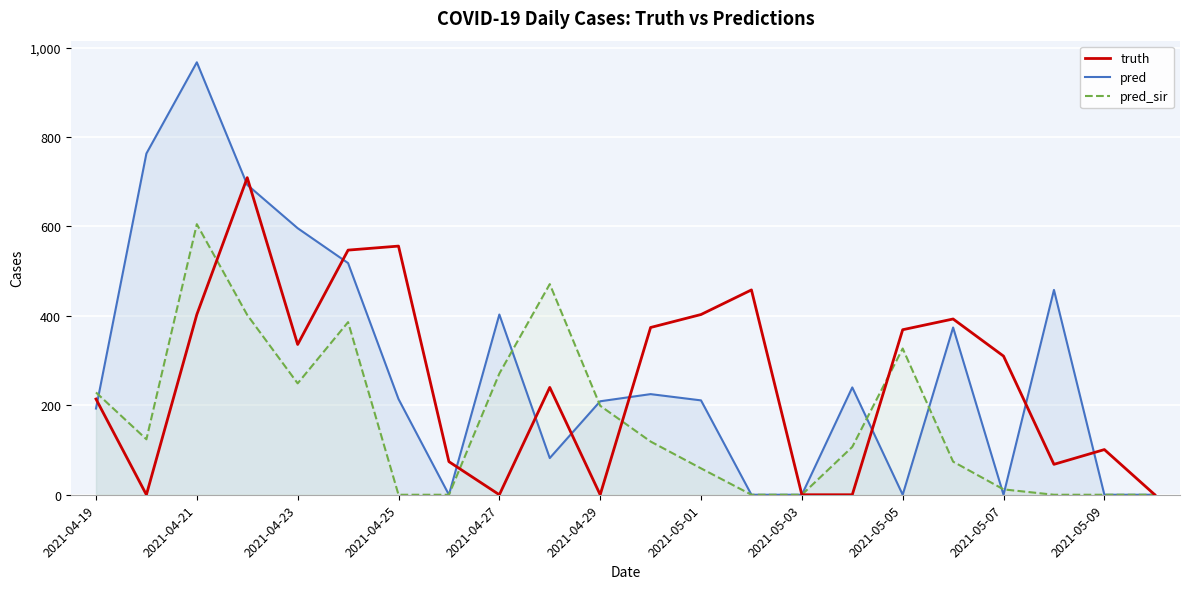

Reading right to left, extract all data points from this chart.

truth: 0.0	101.0	68.0	310.0	393.0	369.0	0.0	0.0	458.0	403.0	374.0	0.0	240.0	0.0	74.0	556.0	547.0	336.0	709.0	403.0	0.0	214.0
pred: 0.0	0.0	458.0	0.0	374.0	0.0	240.0	0.0	0.0	211.0	225.0	209.0	82.0	403.0	0.0	214.0	518.0	596.0	693.0	967.0	763.0	192.8
pred_sir: 0.0	0.0	0.0	12.0	74.0	327.0	107.0	0.0	0.0	59.0	119.0	199.0	471.0	271.0	0.0	0.0	386.0	249.0	402.0	605.0	124.0	228.8